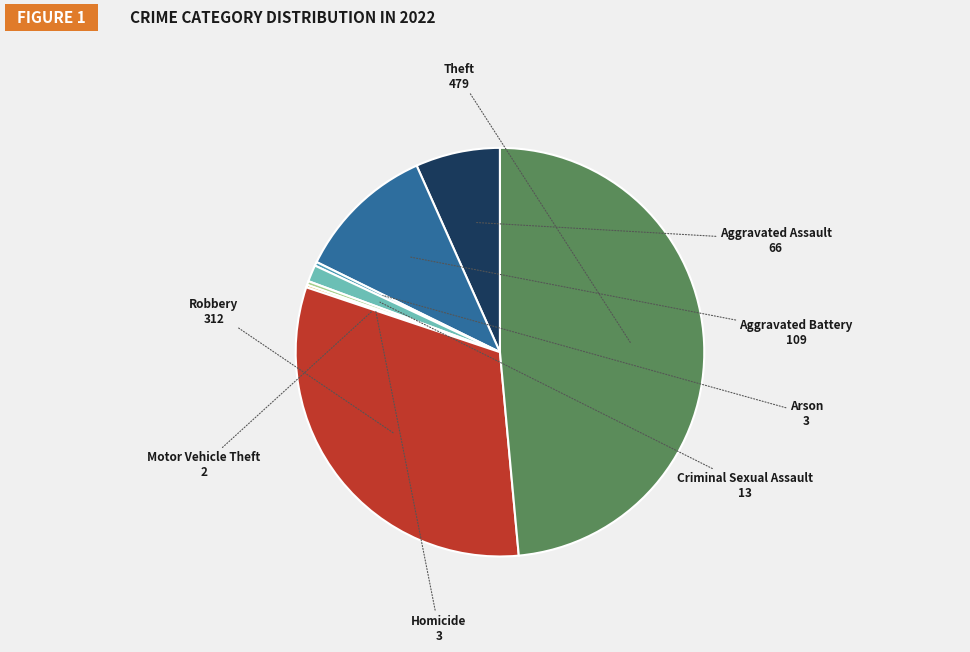

Is there any slice that represents more than half of the pie?

No